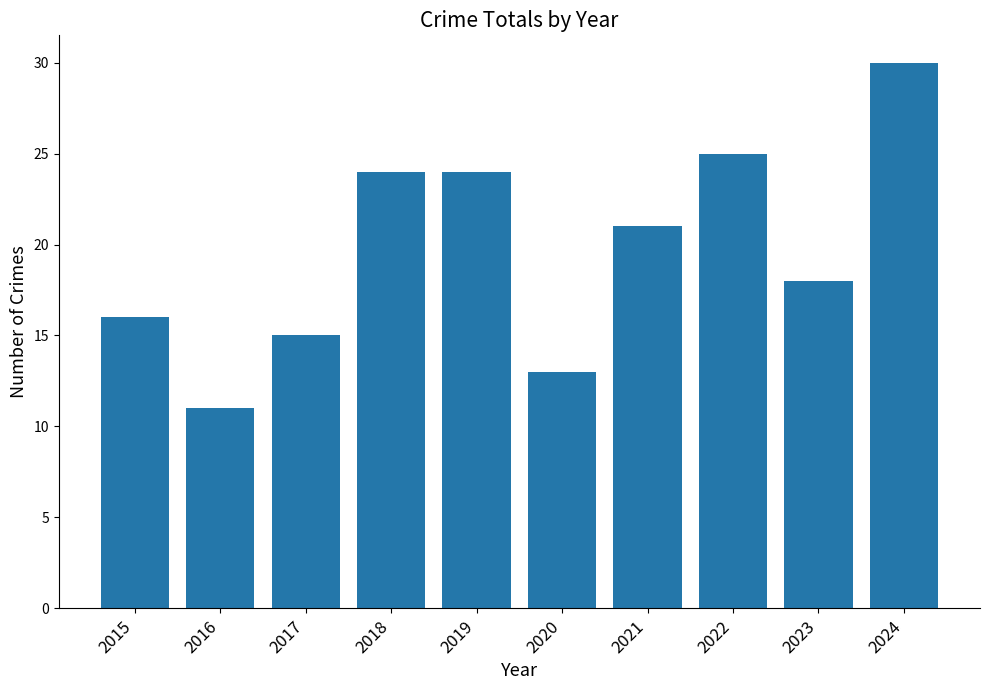

What is the value of the 8th bar from the left?

25